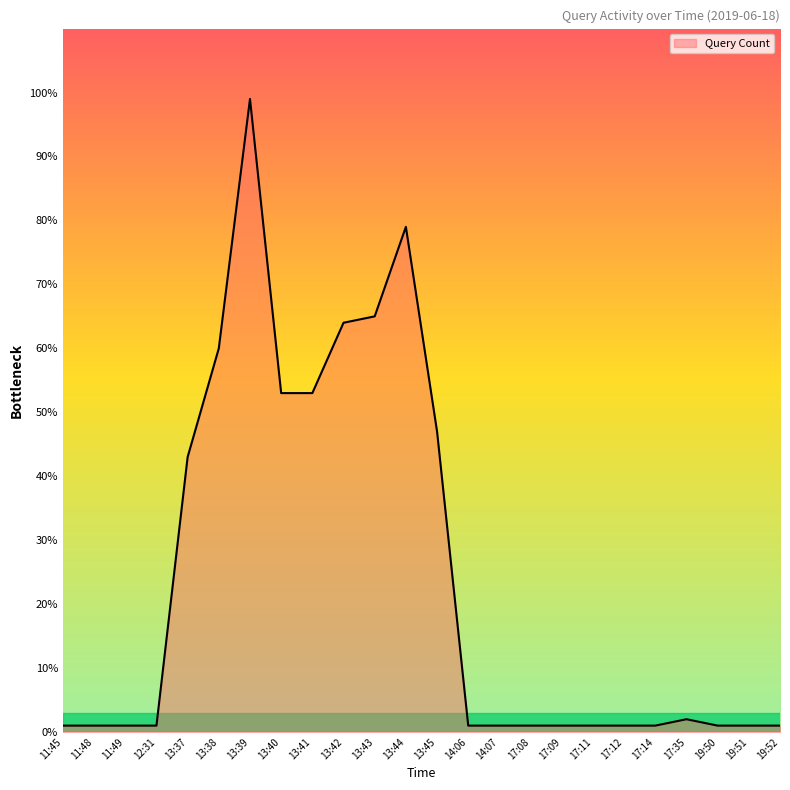

What is the maximum value shown in the chart?

99